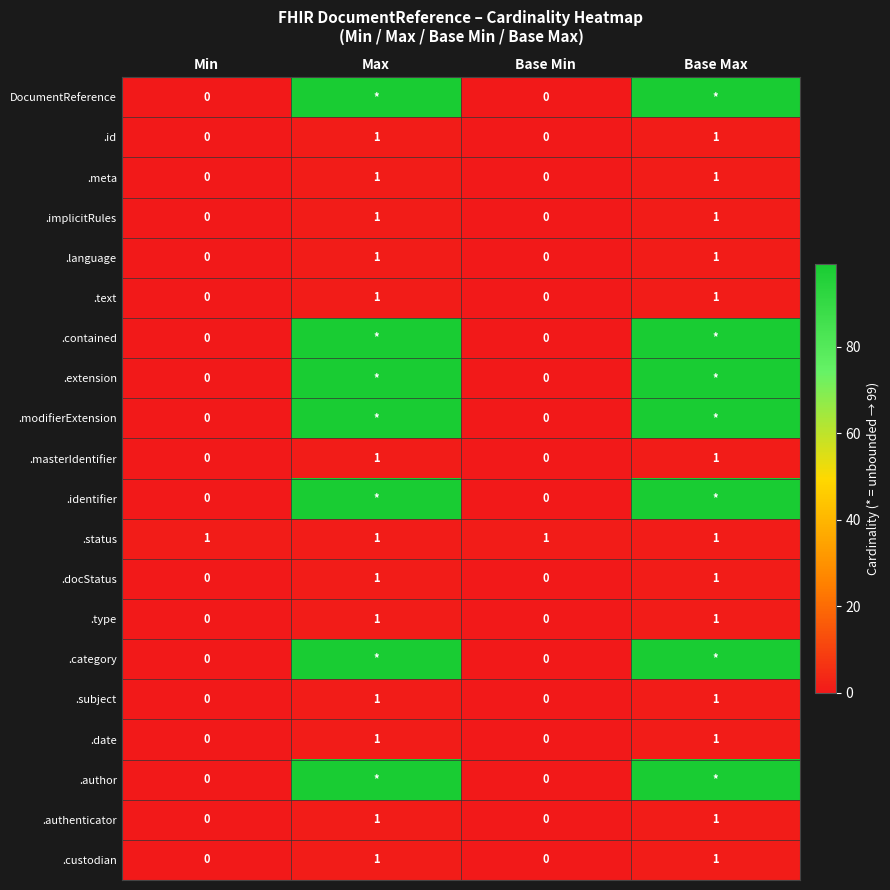

Between Max and Base Min, which is larger?

Max